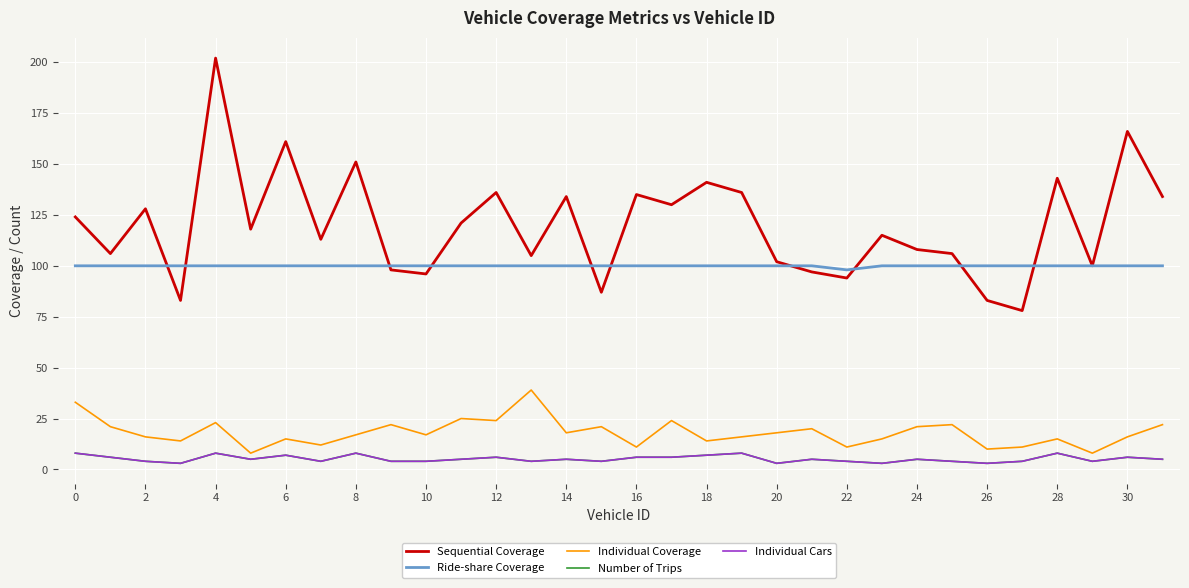

Does the chart display data point markers on the line(s)?

No